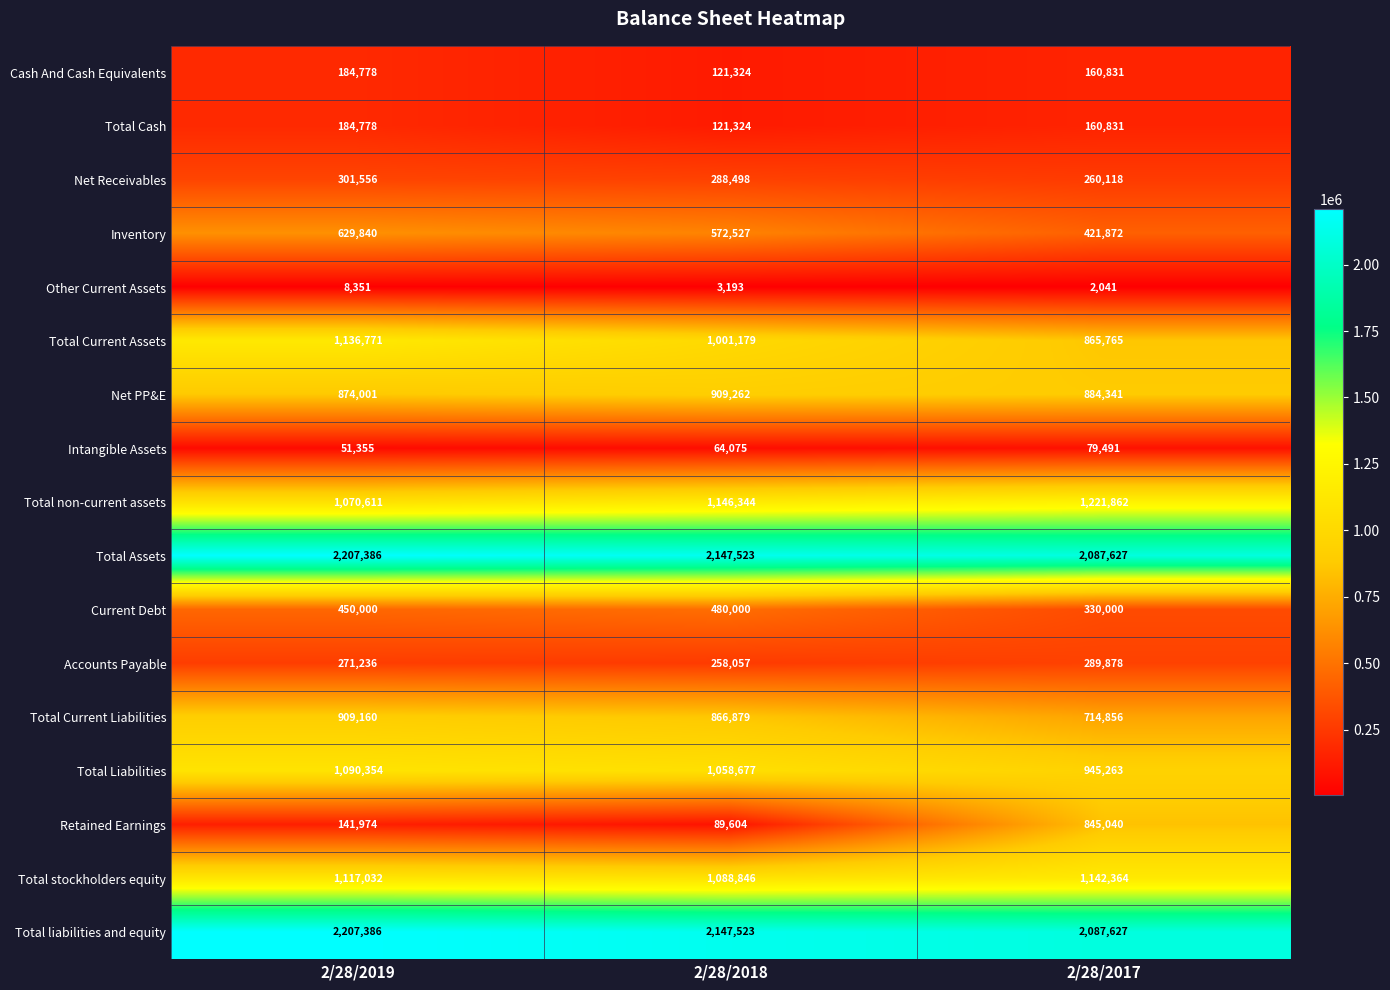

At how many categories does at least one series exceed 1410147?

3